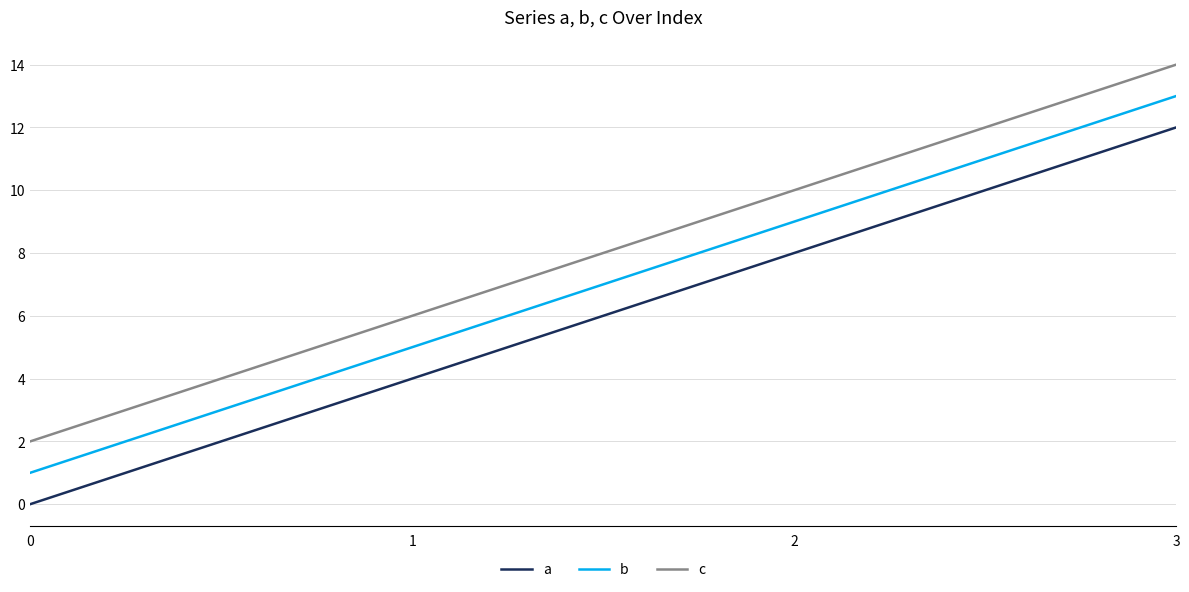

Is it true that b equals 1 at 0?

True